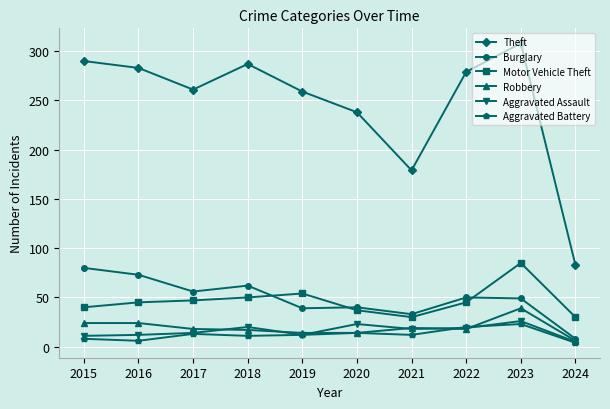

The Theft series shows 183 at 2015. True or false?

False